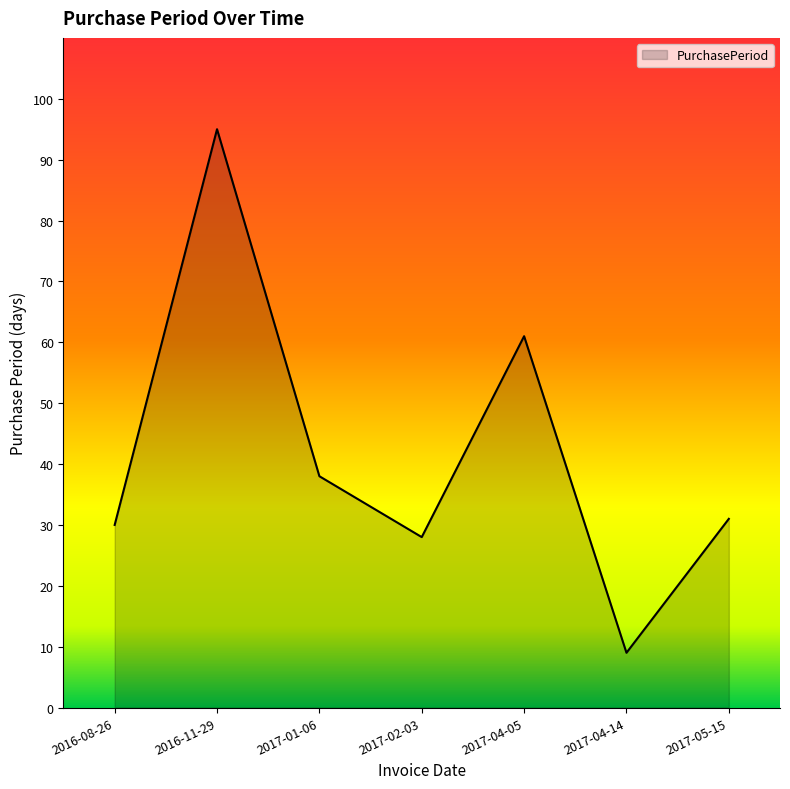

Rank the categories by value from lowest to highest.

2017-04-14, 2017-02-03, 2016-08-26, 2017-05-15, 2017-01-06, 2017-04-05, 2016-11-29